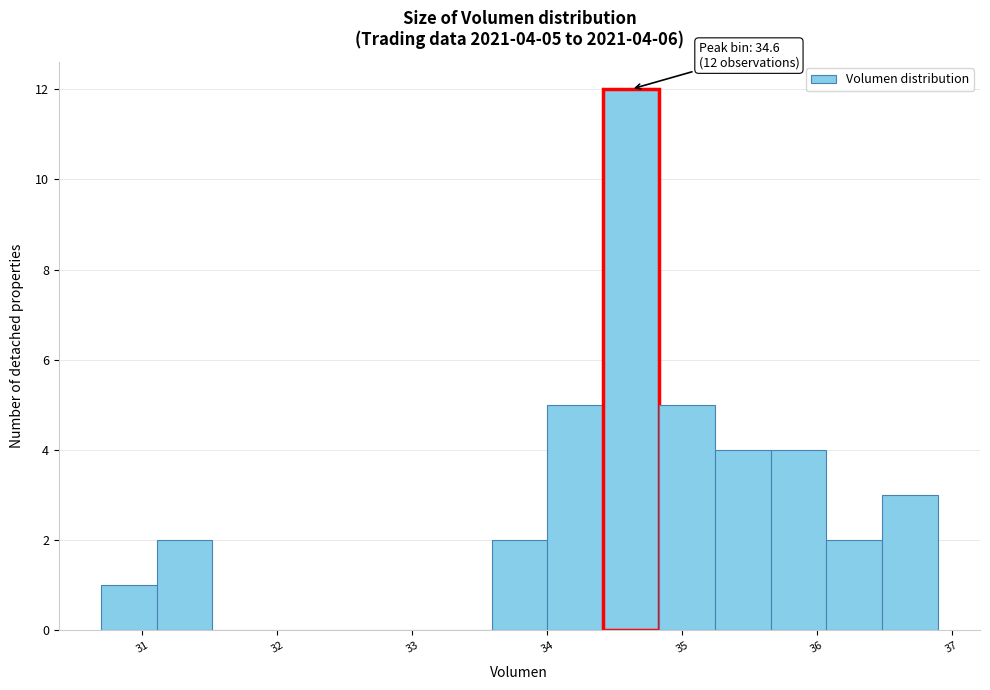

Which range on the x-axis has the tallest bar?

34.4 to 34.8